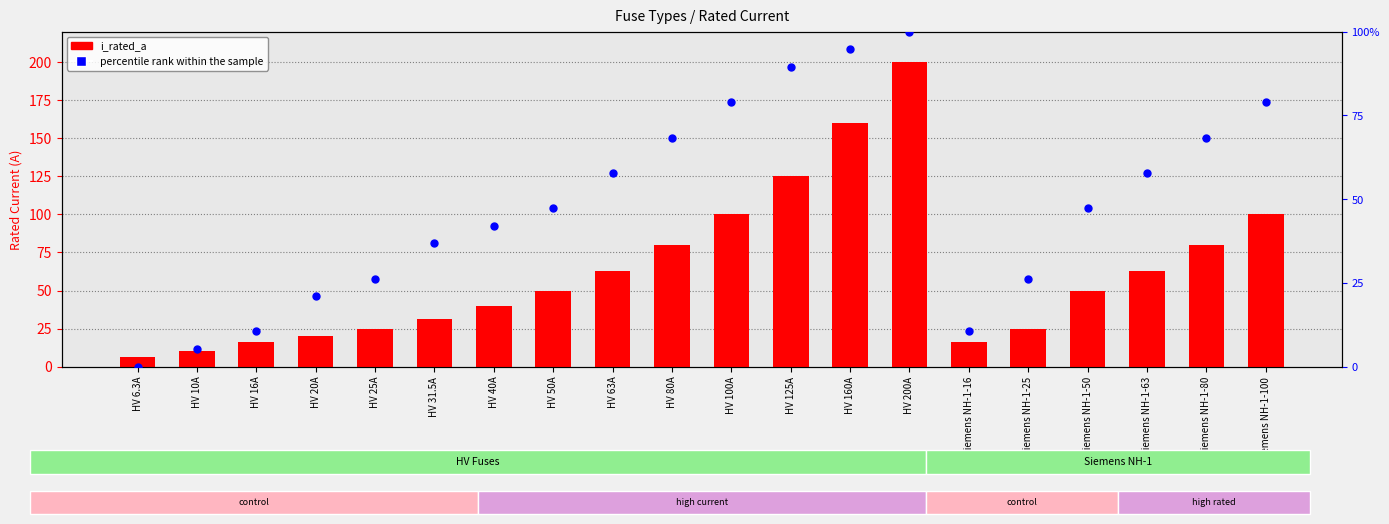

What is the total value across all series at Siemens NH-1-80?

148.4